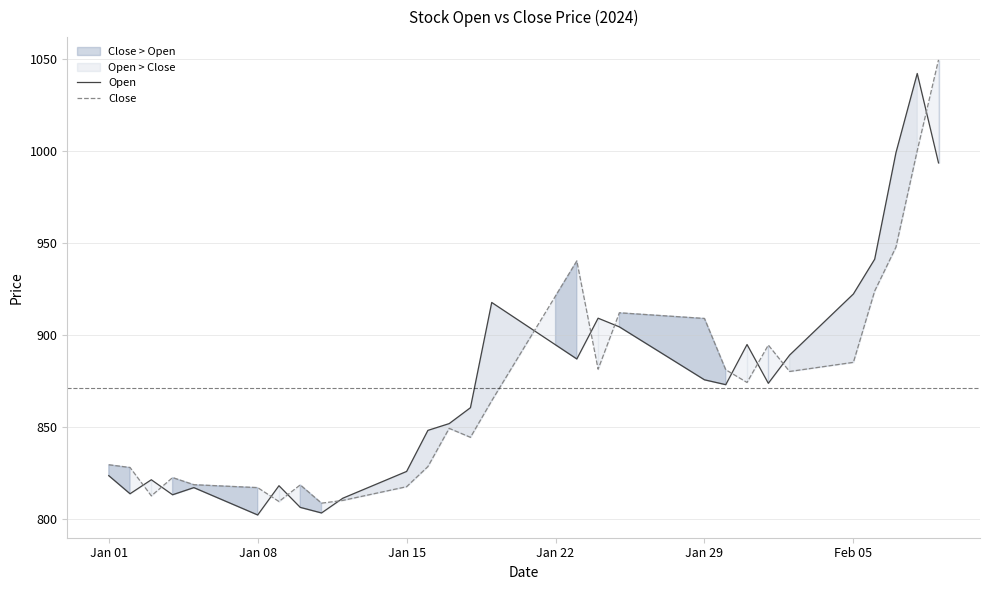

Rank the series by their average value, from lowest to highest.

Close, Open